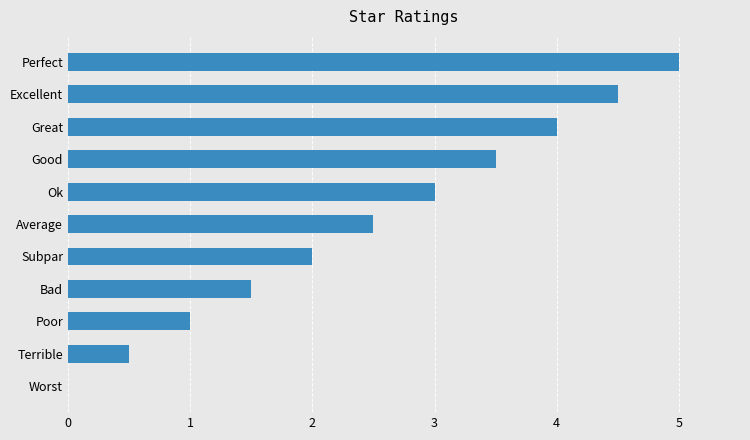

Reading bottom to top, what are all the values shown in this chart?

Worst=0.0	Terrible=0.5	Poor=1.0	Bad=1.5	Subpar=2.0	Average=2.5	Ok=3.0	Good=3.5	Great=4.0	Excellent=4.5	Perfect=5.0